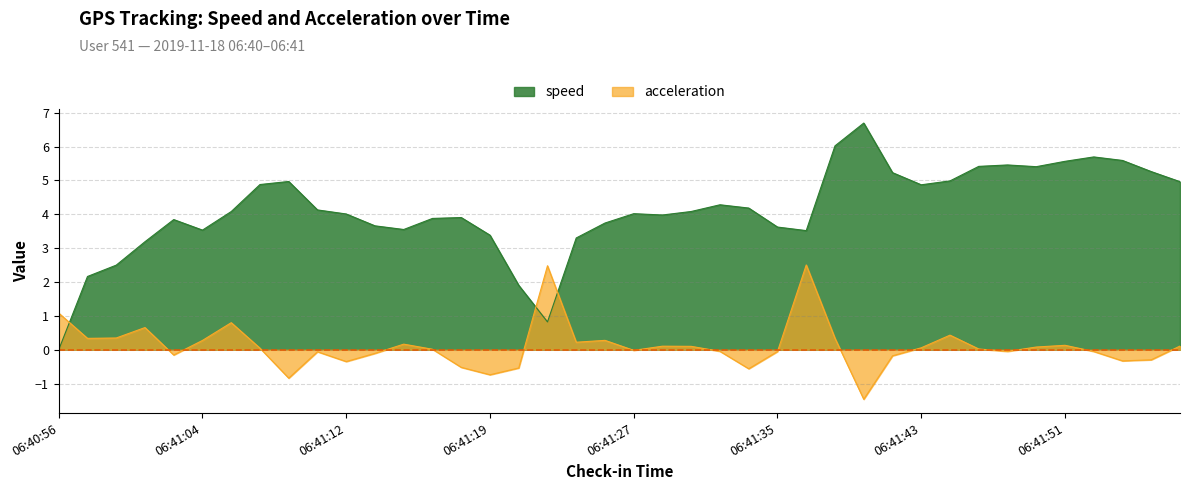

Which category has the lowest value in the acceleration series?

06:41:40